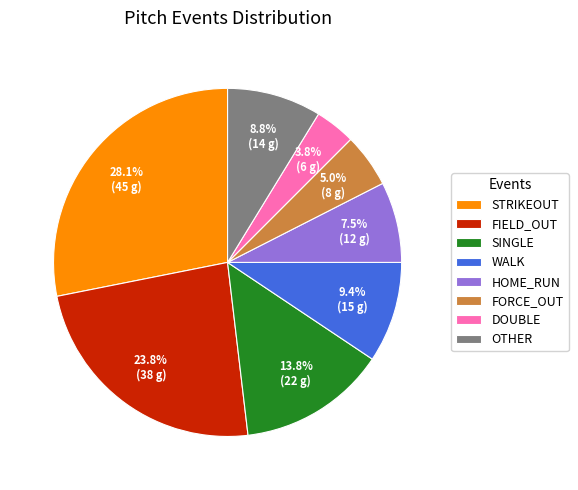

Does any single category account for the majority?

No